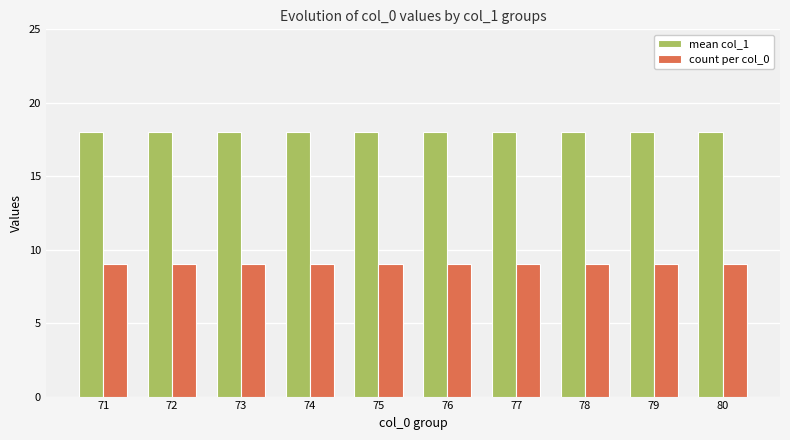

What is the spread (max minus min) of values at 76?

9